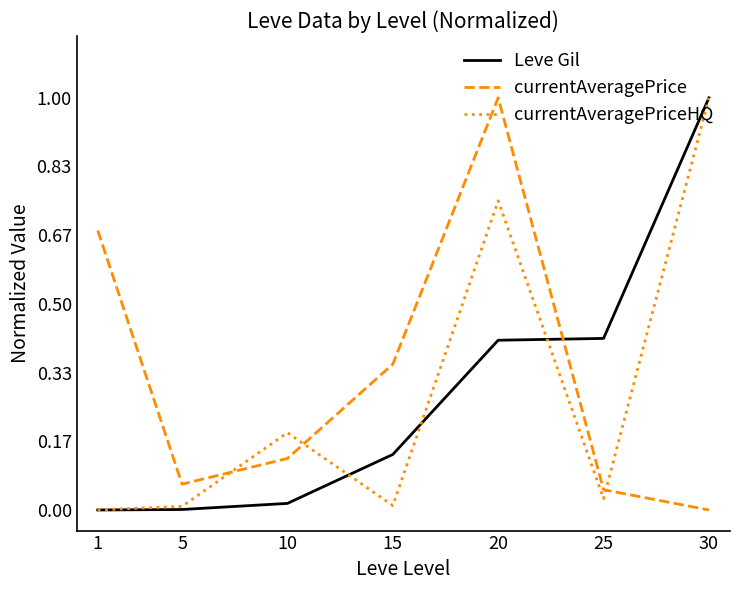

Between 15 and 30, which series saw the biggest shift?

currentAveragePriceHQ